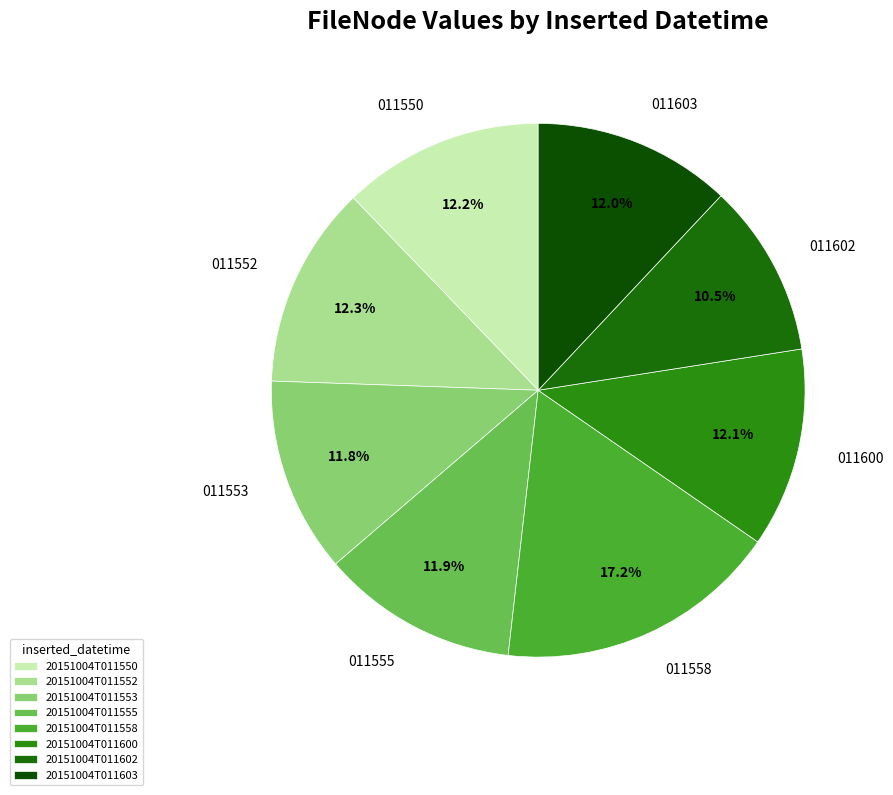

True or false: 20151004T011550 accounts for 3% of the total.

False